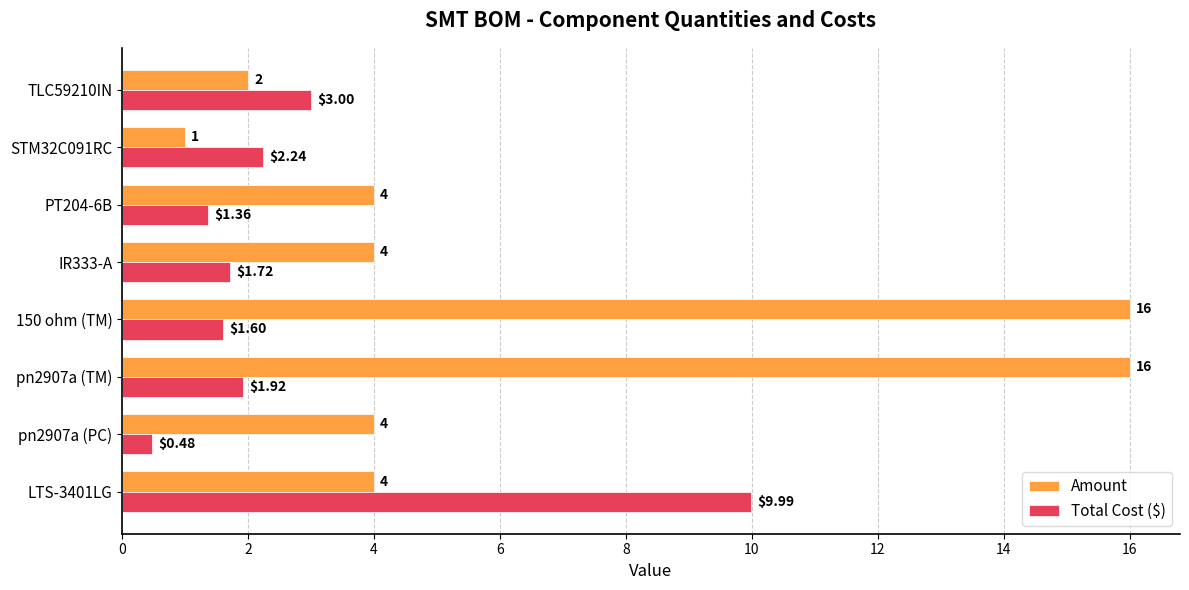

Rank the series at pn2907a (PC) from lowest to highest value.

Total Cost ($), Amount